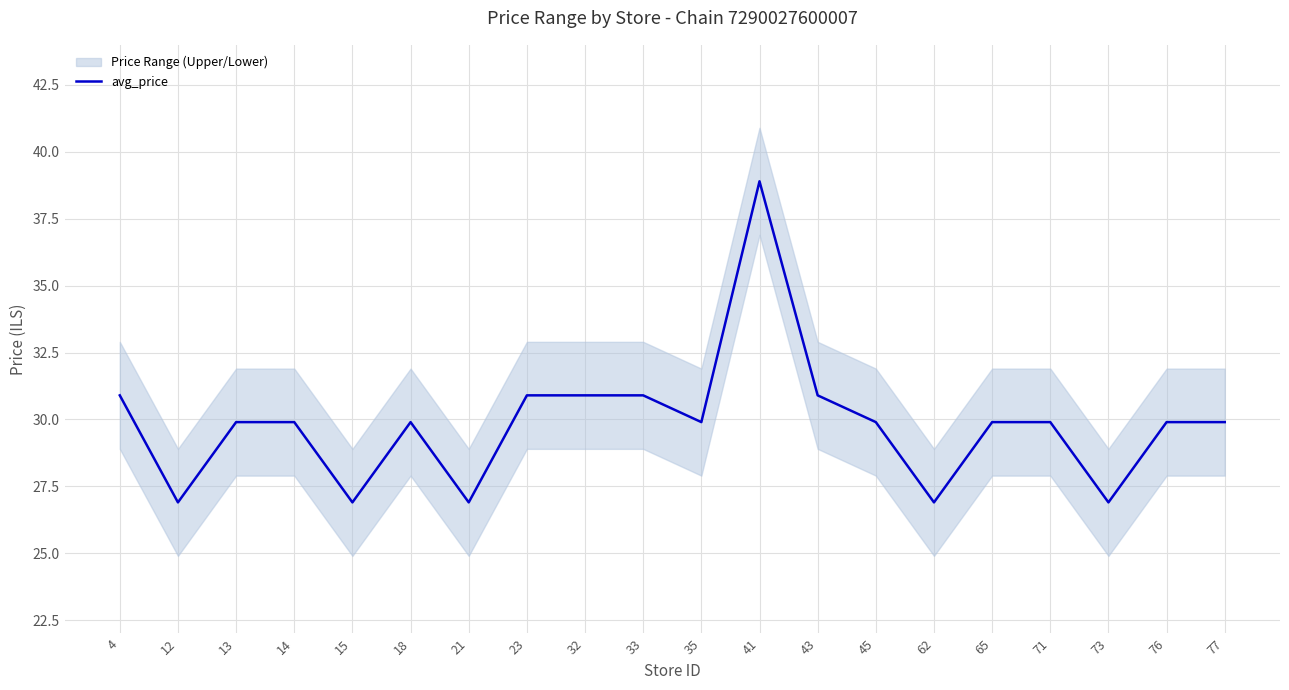

At which label does the data first exceed 29?

4